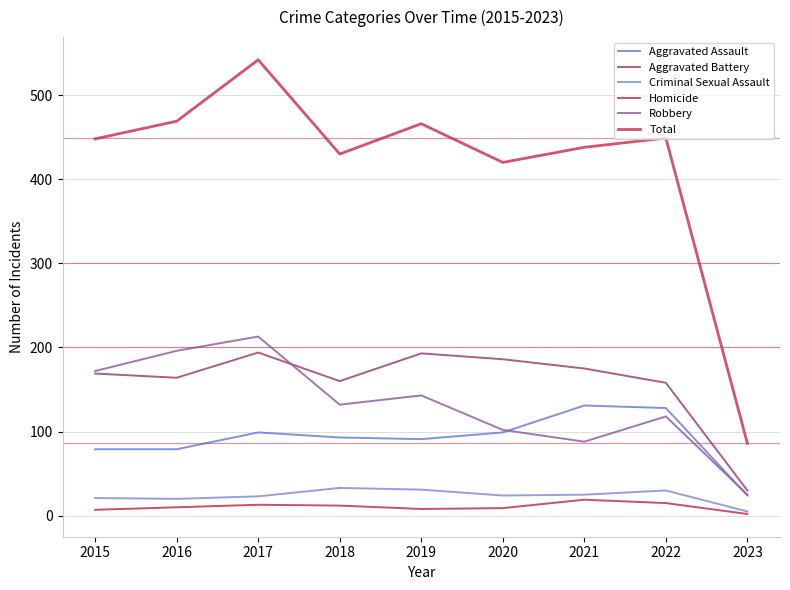

What is the total value across all series at 2023?

172